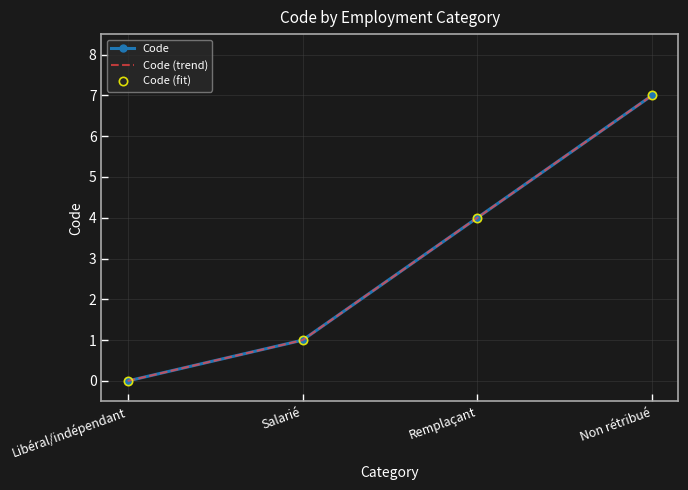

Which series has the largest total across all categories?

Code